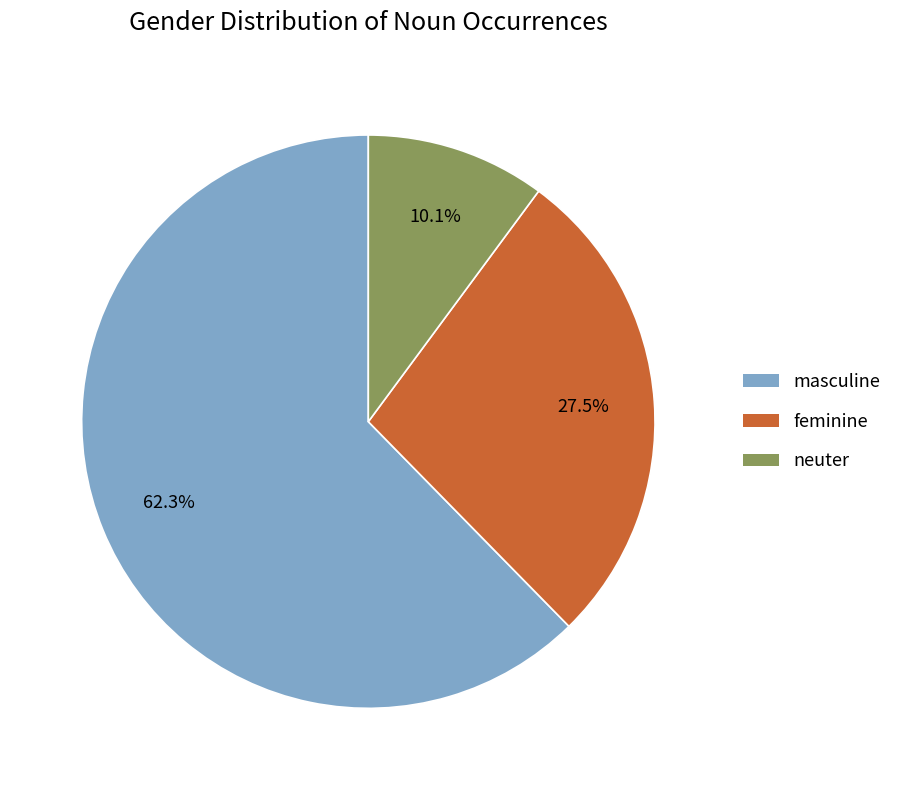

To the nearest percent, what is the combined percentage of feminine and neuter?

38%